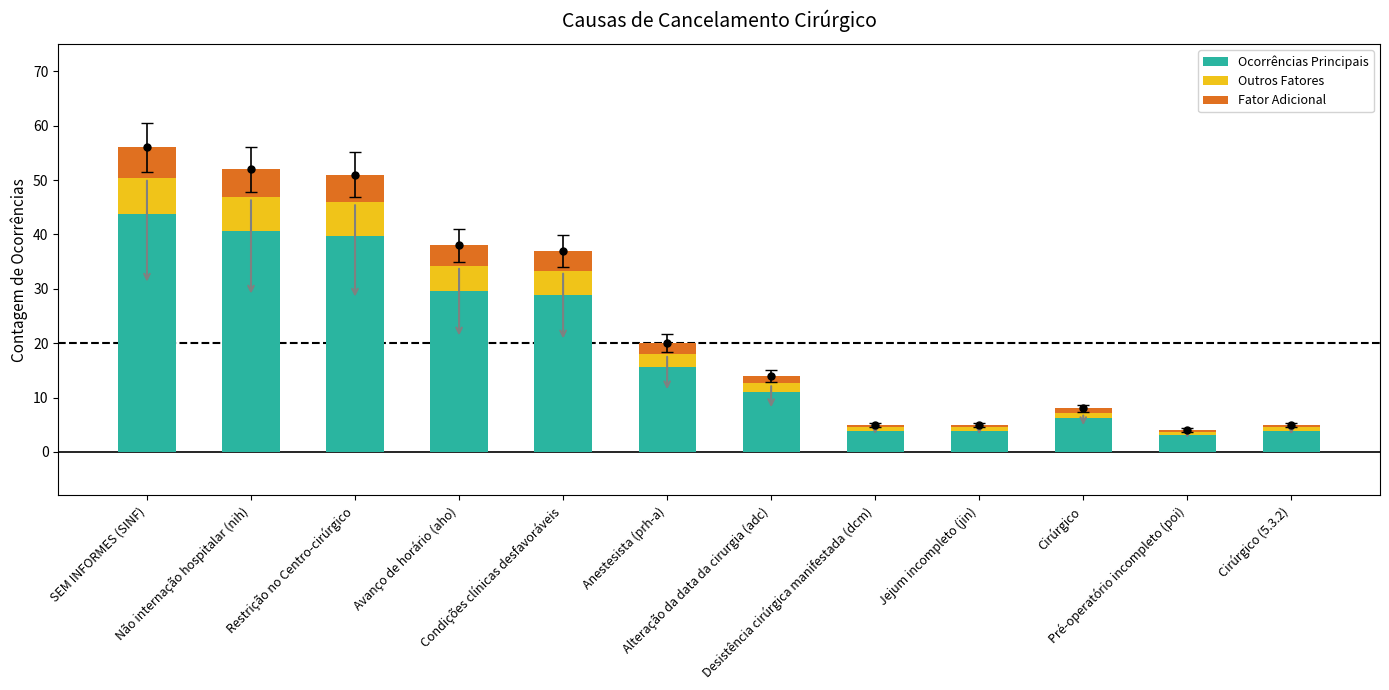

What is the lowest value of the Ocorrências Principais series?

3.1